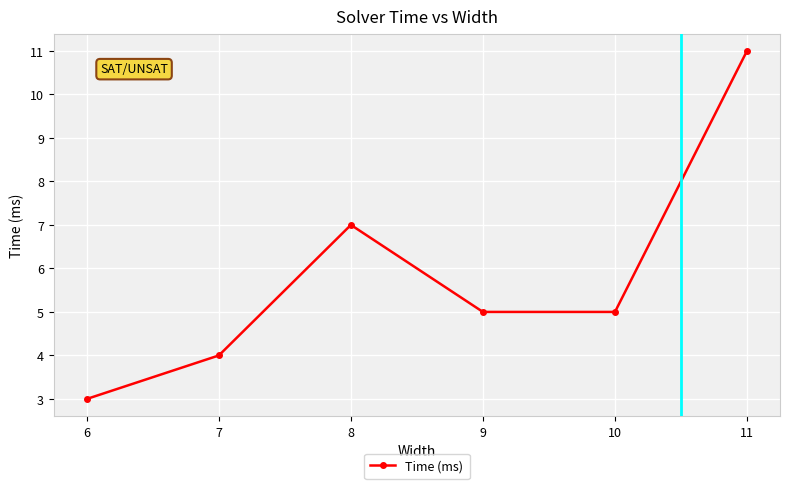

How many values are between 4 and 7?

4